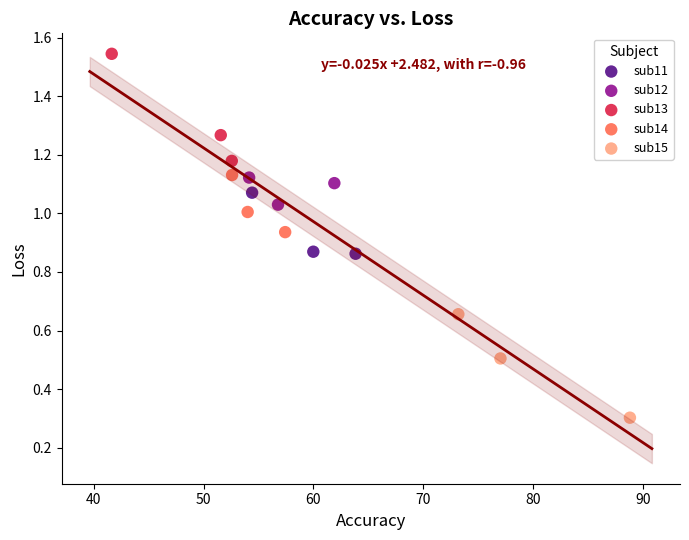

Which series reaches the maximum Y coordinate?

sub13